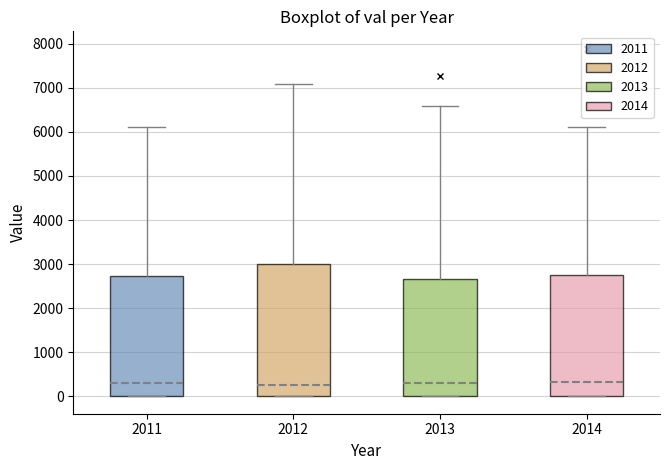

Where is the upper edge of the box at x = 2014 on the y-axis? The values are not printed on the chart, so give them approximately, as read against the axis.

2800